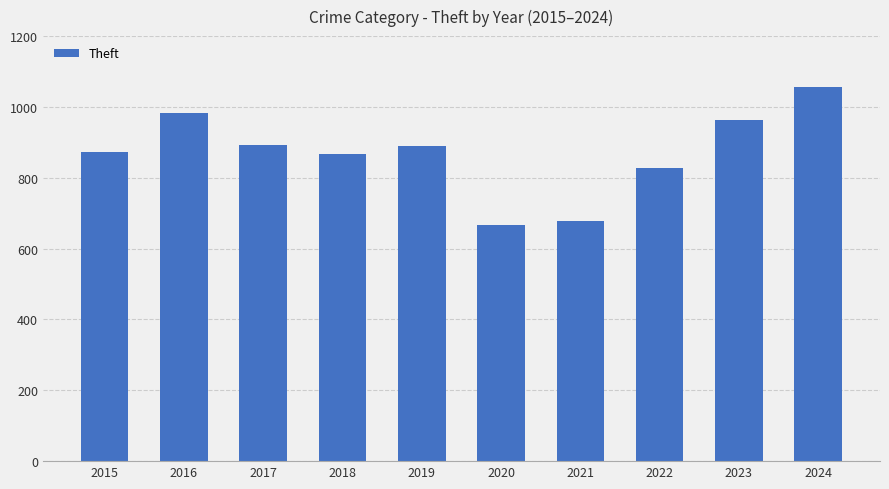

The value at 2019 is 1602. True or false?

False